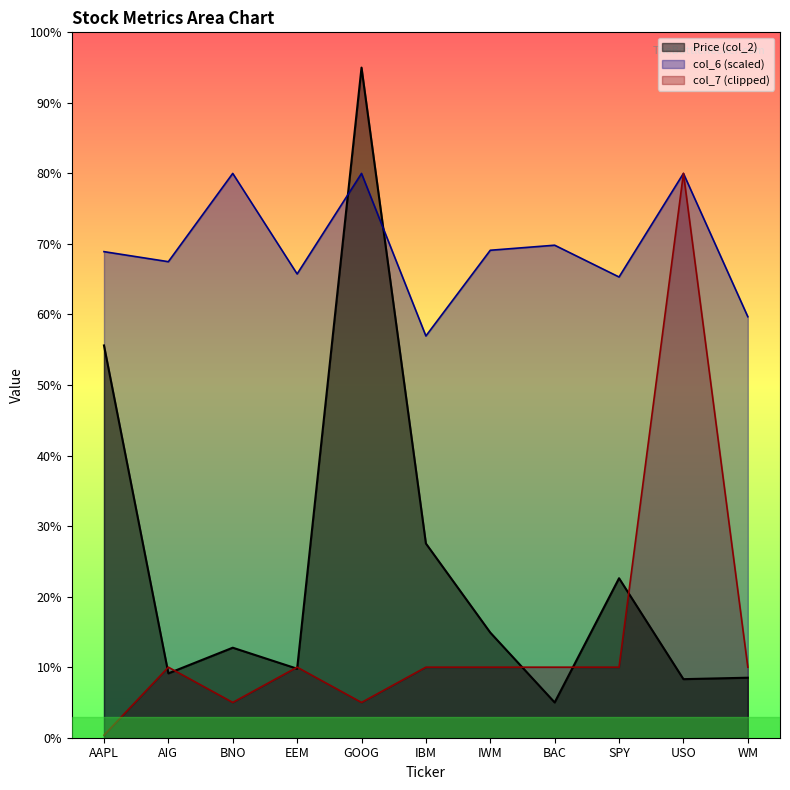

True or false: col_6 and col_7 intersect in this chart.

False